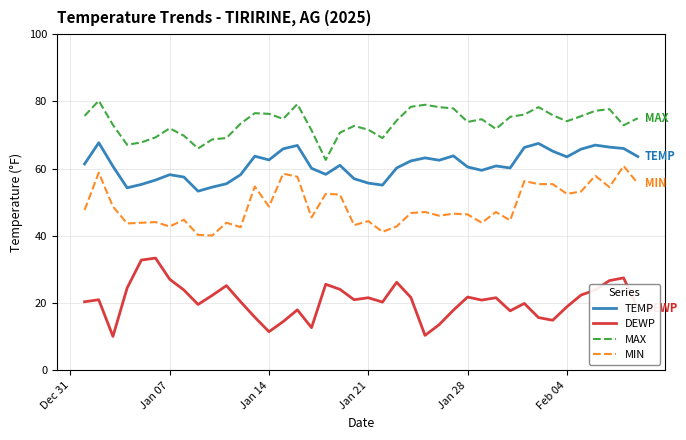

Rank the series by their maximum value, from highest to lowest.

MAX, TEMP, MIN, DEWP